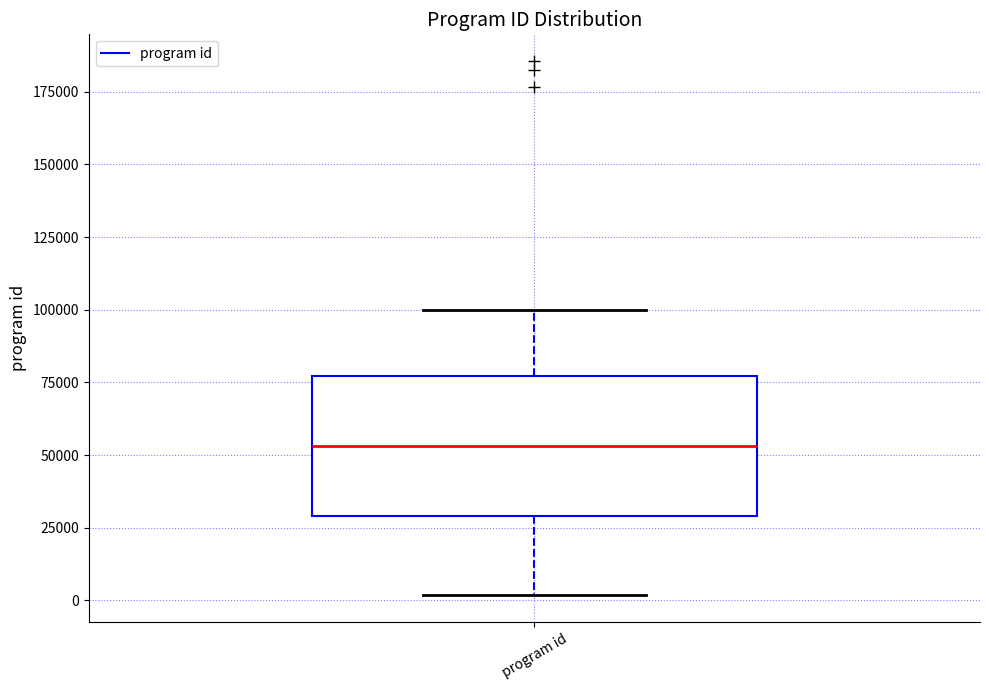

Transcribe this box plot: give where the median line is, the range the box spans, and where the two whiskers end, as read against the y-axis. The values are not printed on the chart, so give them approximately, as read against the axis.

median 55000, box 30000 to 75000, whiskers 0 to 100000